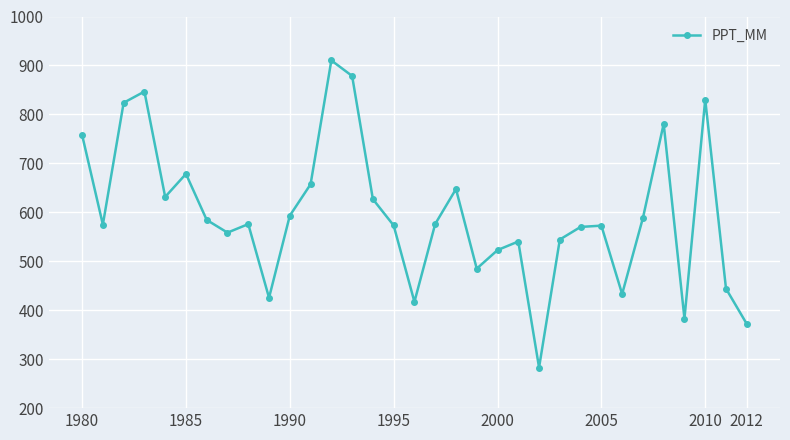

How many interior local peaks (higher than both neighbors) does the data have?

9